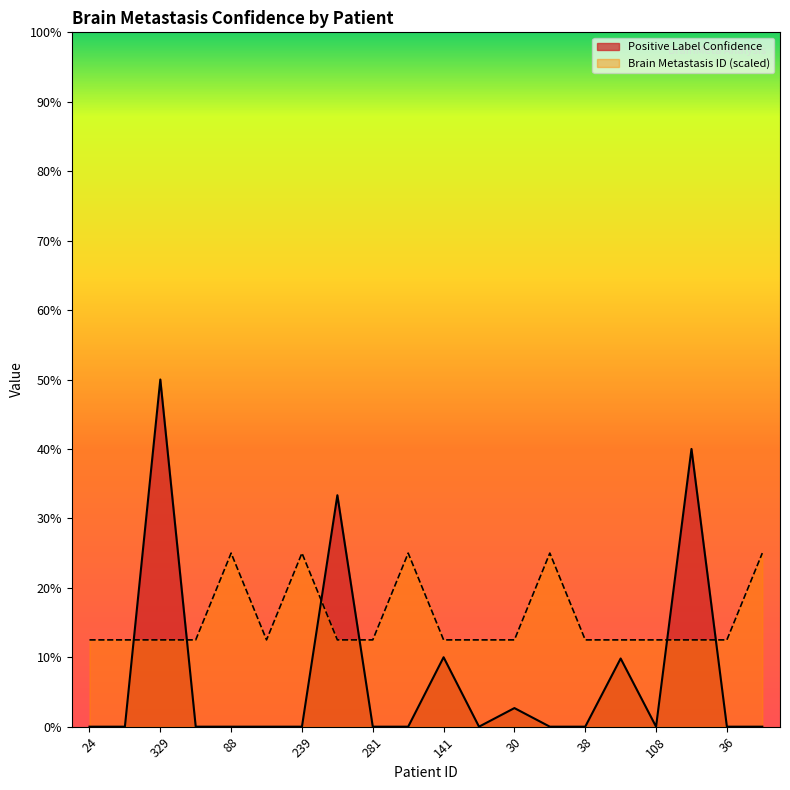

True or false: Brain Metastasis ID and Positive Label Confidence intersect in this chart.

True